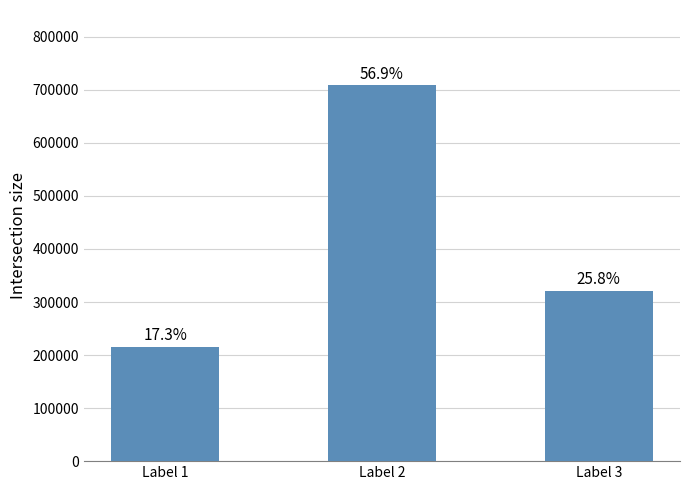

Are the bars horizontal?

No